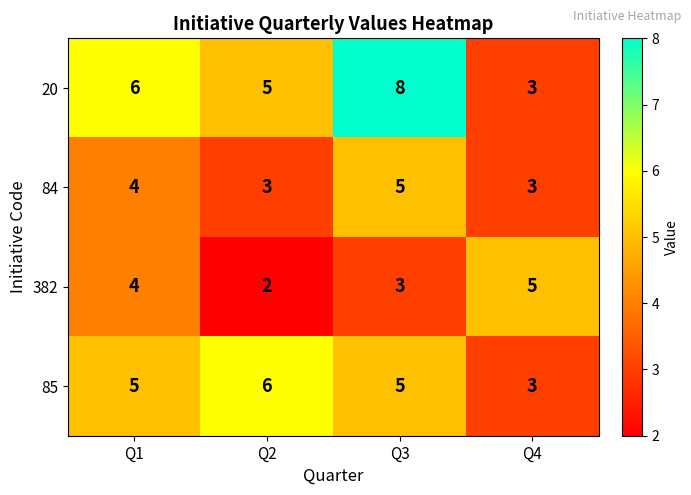

The 382 series shows 4 at Q1. True or false?

True